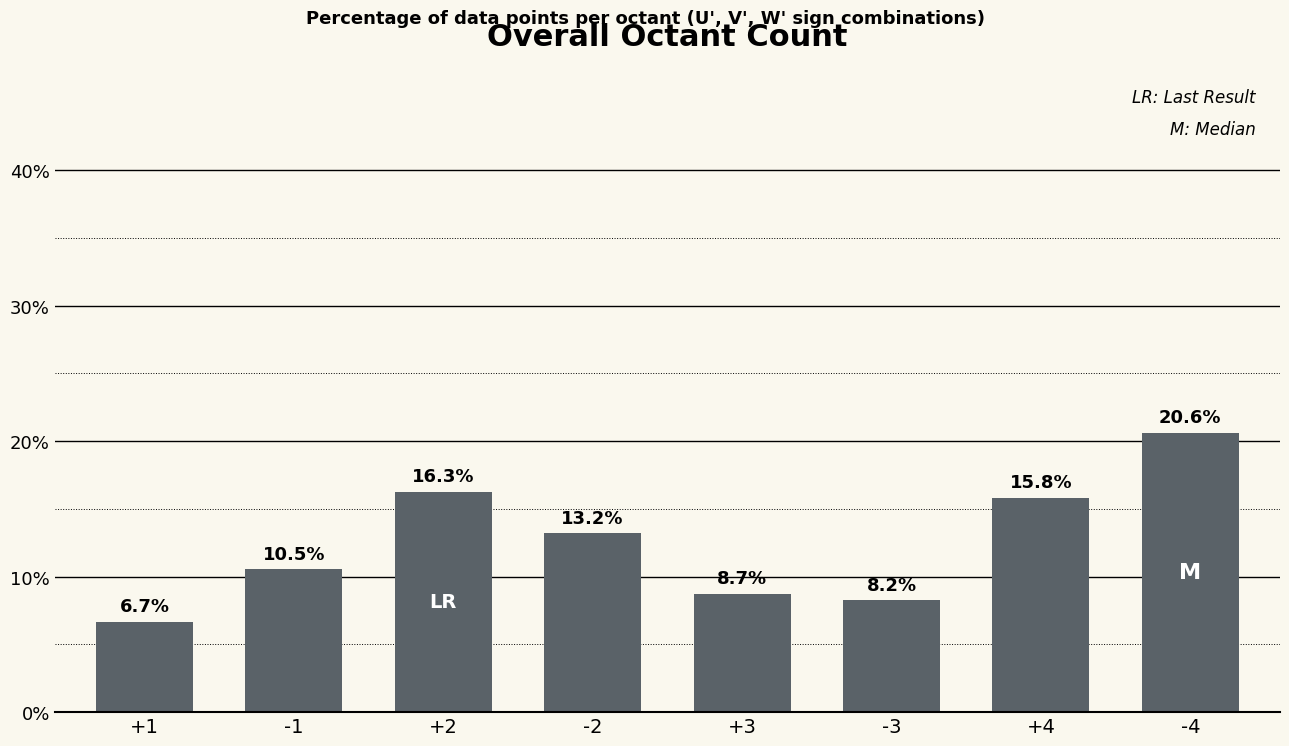

Reading left to right, what are all the values shown in this chart?

6.7	10.5	16.3	13.2	8.7	8.2	15.8	20.6